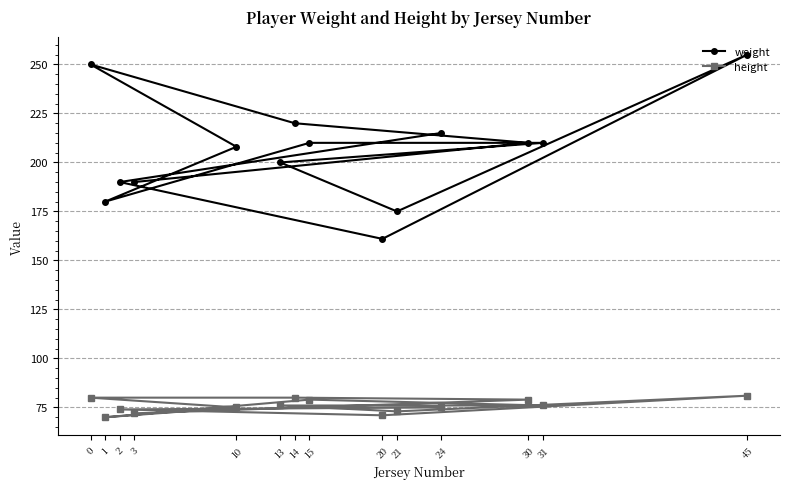

Which series has the largest total across all categories?

weight